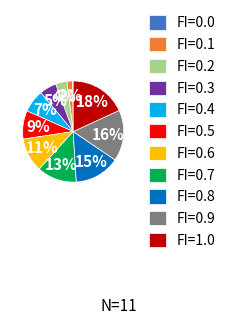

To the nearest percent, what percentage of the pie is FI=0.3?

5%